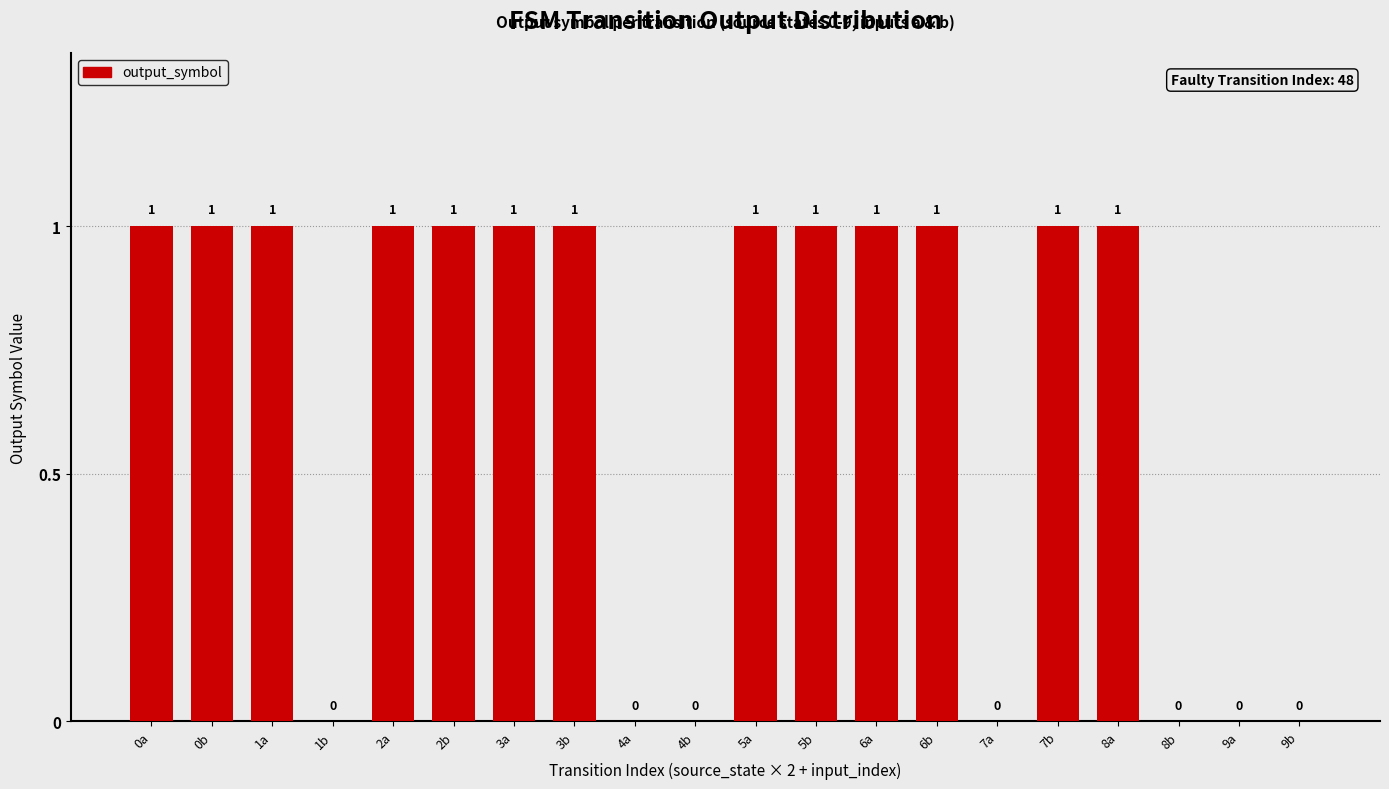

The value at 8a is 1. True or false?

True